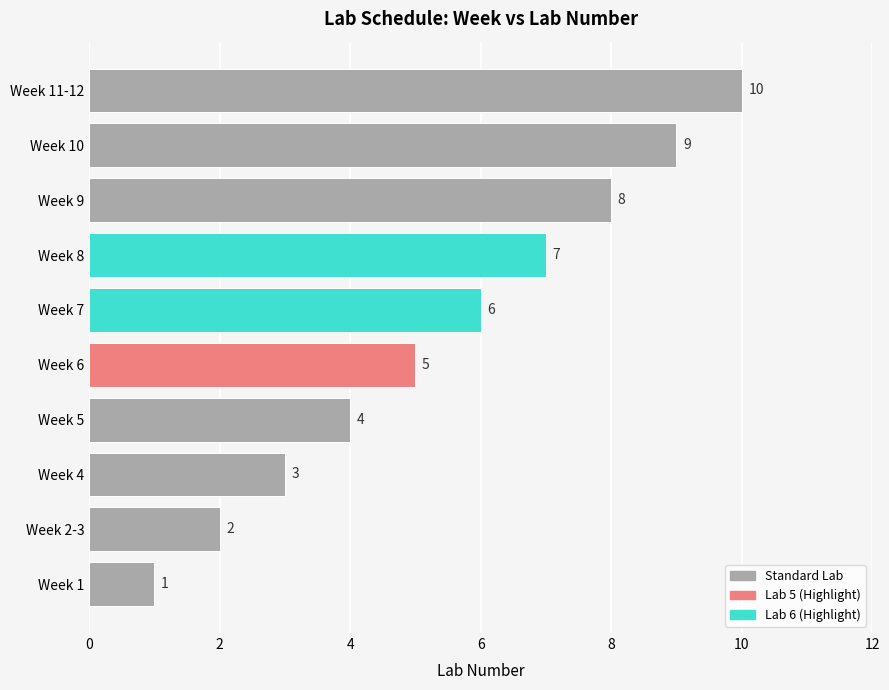

List the labels in order of value, smallest first.

Week 1, Week 2-3, Week 4, Week 5, Week 6, Week 7, Week 8, Week 9, Week 10, Week 11-12